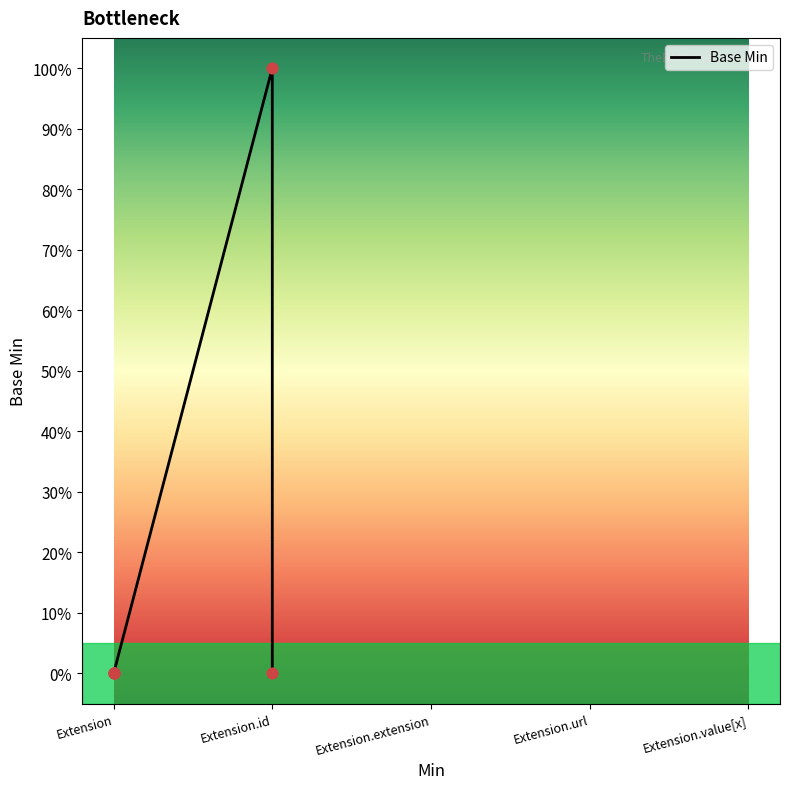

What is the change in value from Extension.id to Extension.url?

+1